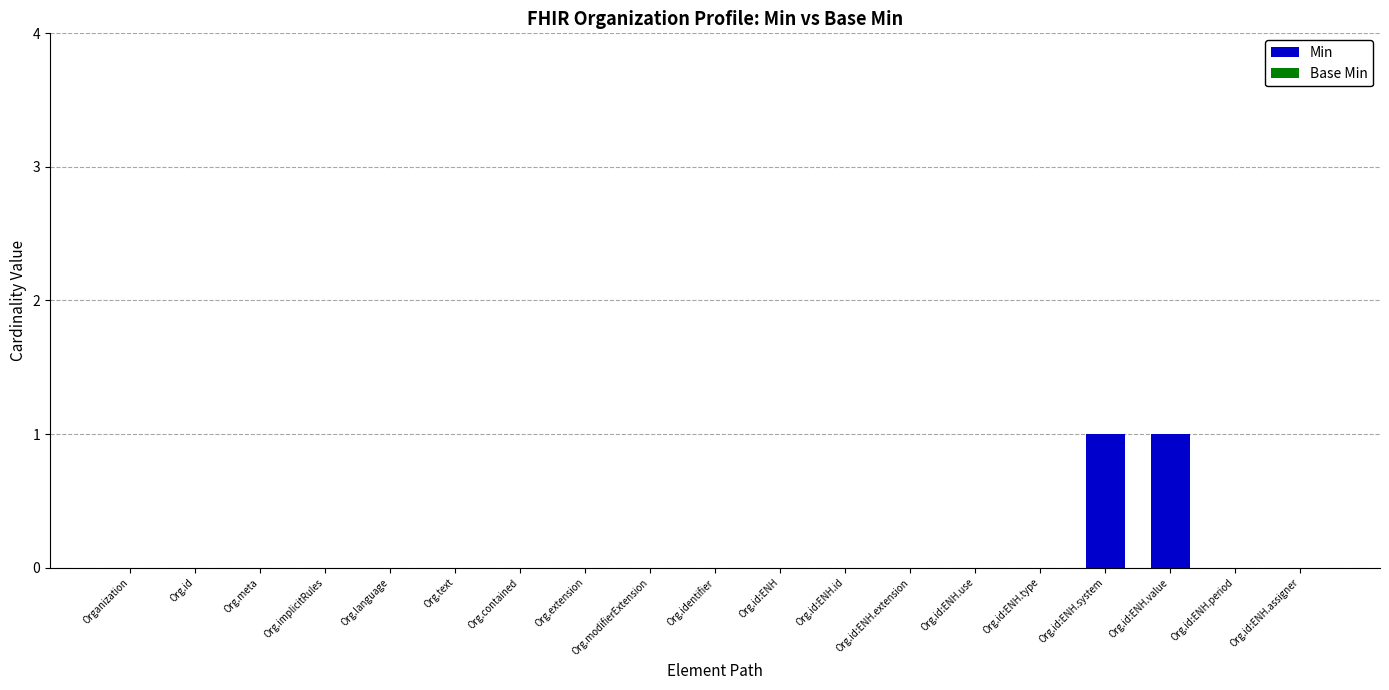

Are the bars horizontal?

No